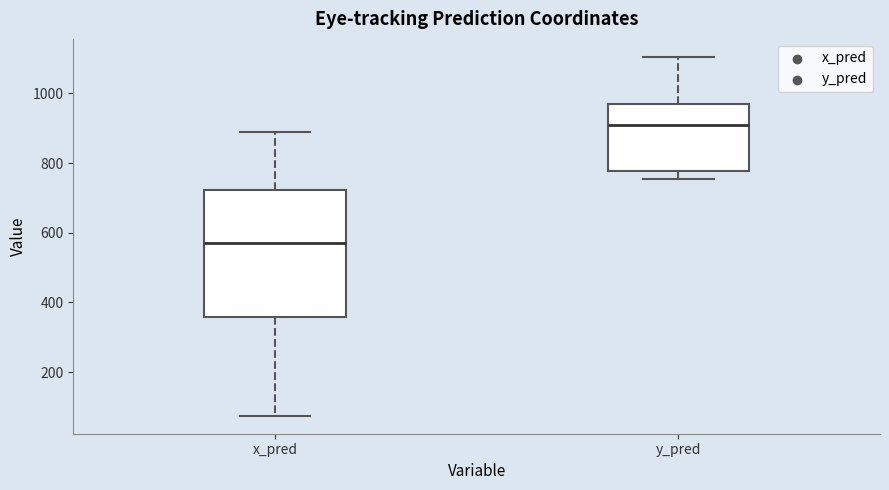

Where is the lower edge of the box for x_pred on the y-axis? The values are not printed on the chart, so give them approximately, as read against the axis.

360